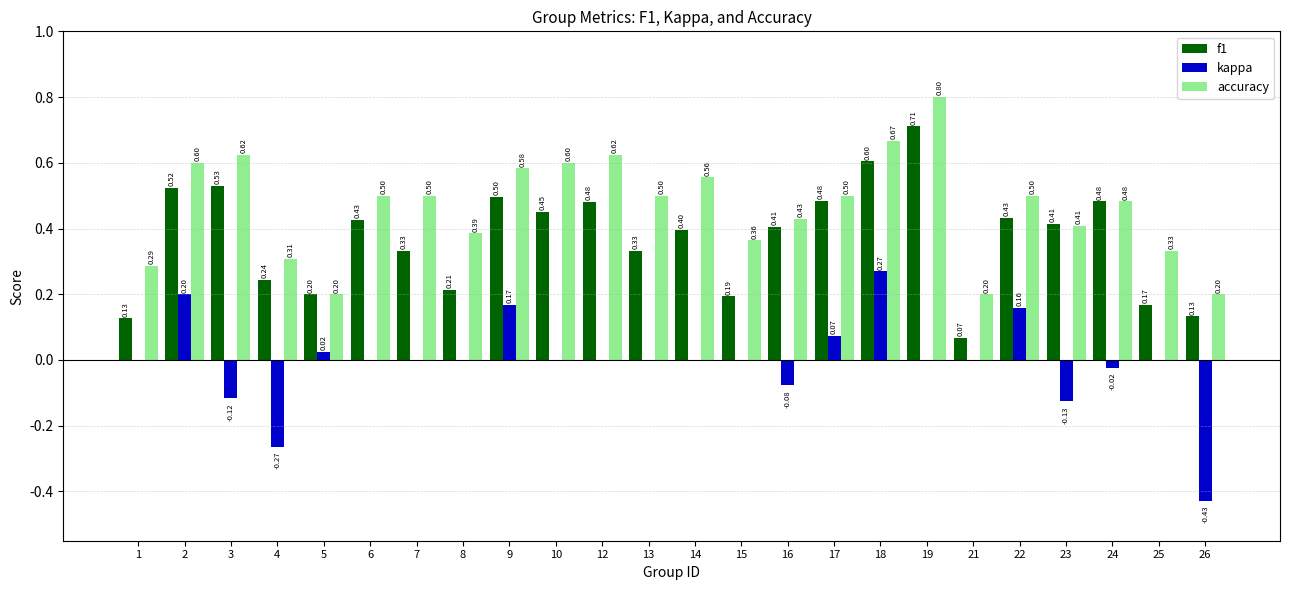

What are all the series names shown in the legend?

f1, kappa, accuracy